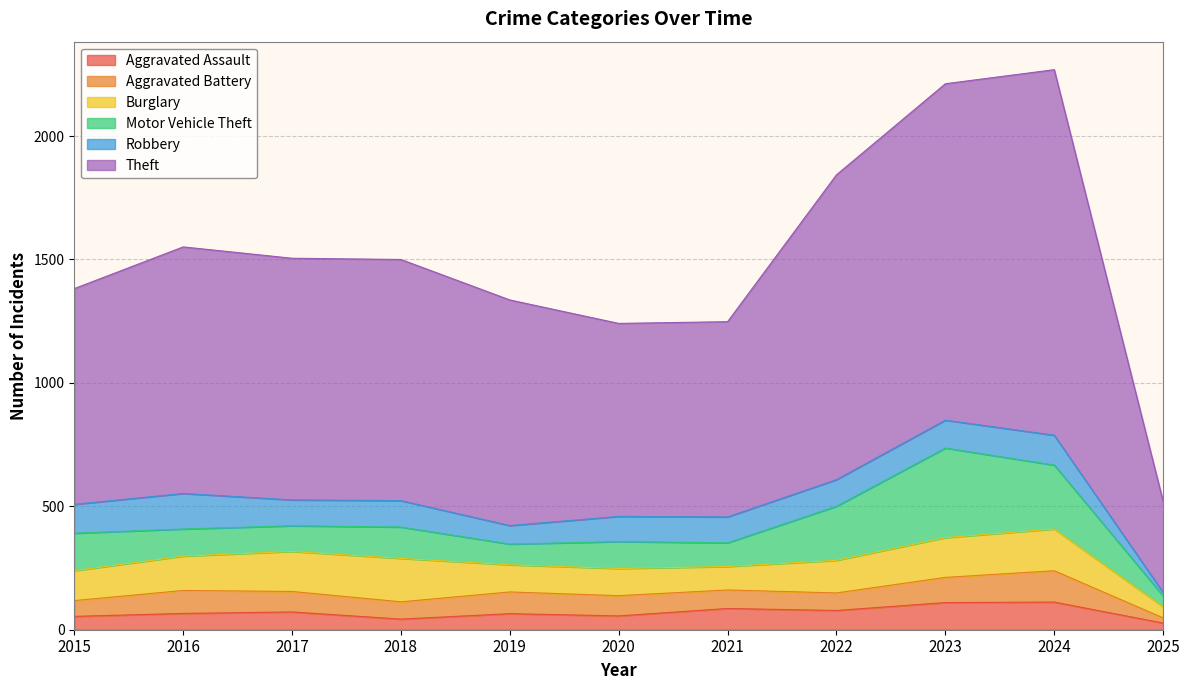

Reading left to right, extract all data points from this chart.

Aggravated Assault: 54	66	72	43	65	56	86	78	110	112	27
Aggravated Battery: 64	93	83	70	88	82	75	71	102	127	21
Burglary: 121	139	162	176	110	110	95	132	161	169	45
Motor Vehicle Theft: 152	110	104	127	84	109	96	219	363	259	44
Robbery: 117	144	105	107	75	102	105	108	113	121	14
Theft: 874	999	979	977	914	782	791	1235	1363	1481	369